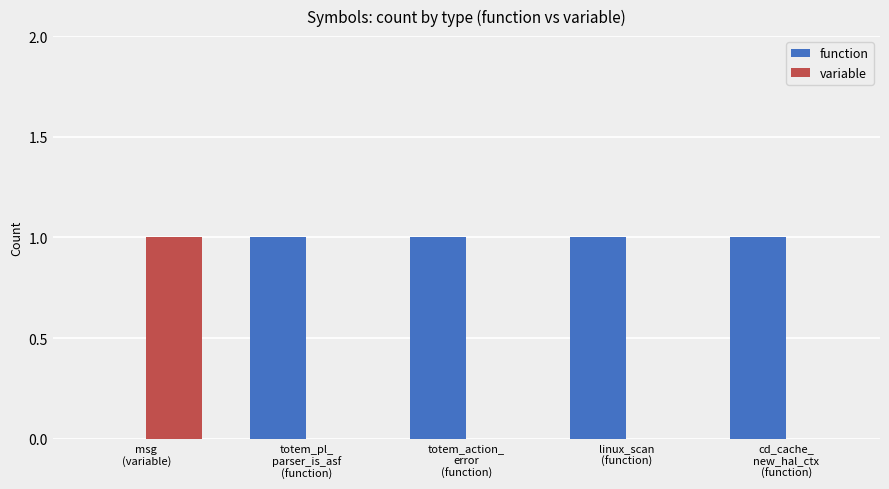

What is the sum of all function values?

4